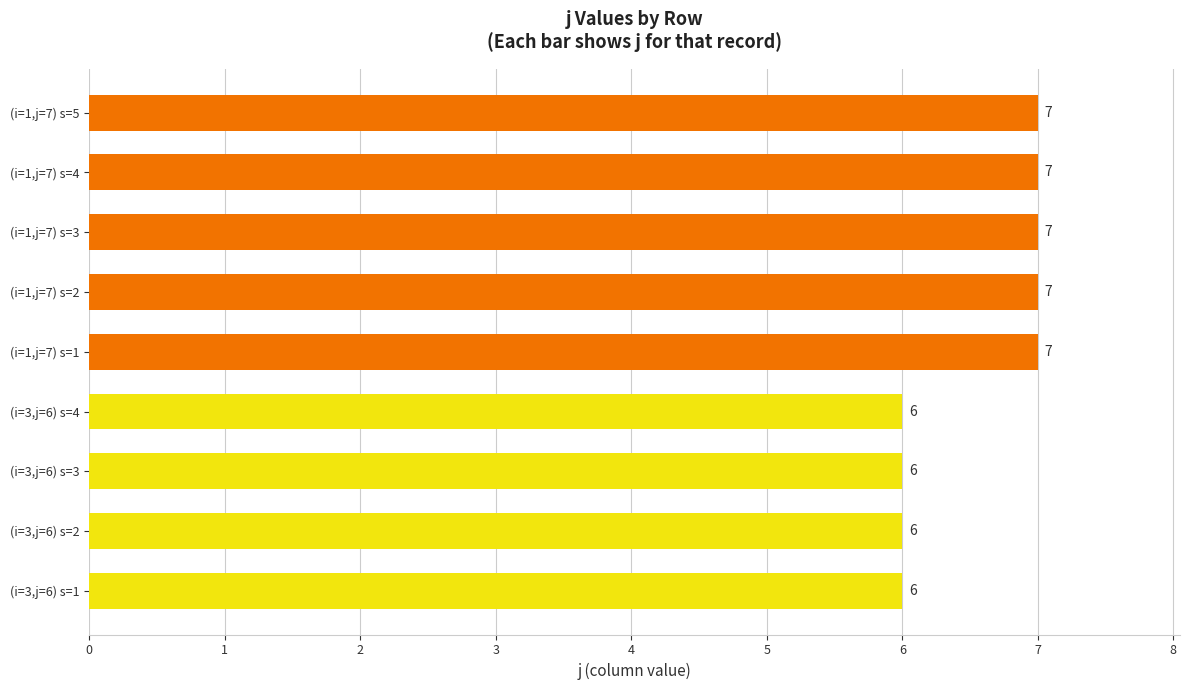

What is the ratio of the value at (i=3,j=6) s=4 to the value at (i=3,j=6) s=3?

1.0